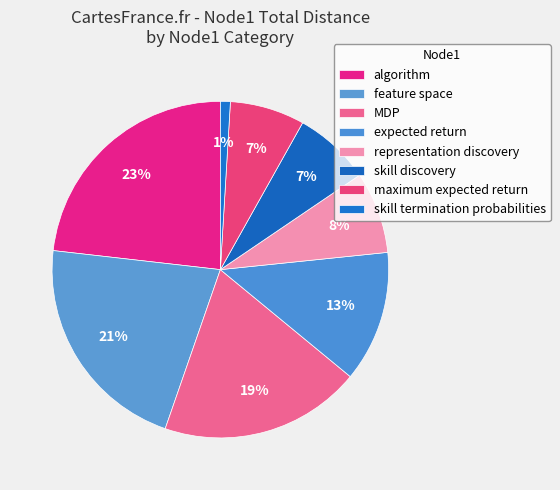

How many segments does this pie chart have?

8